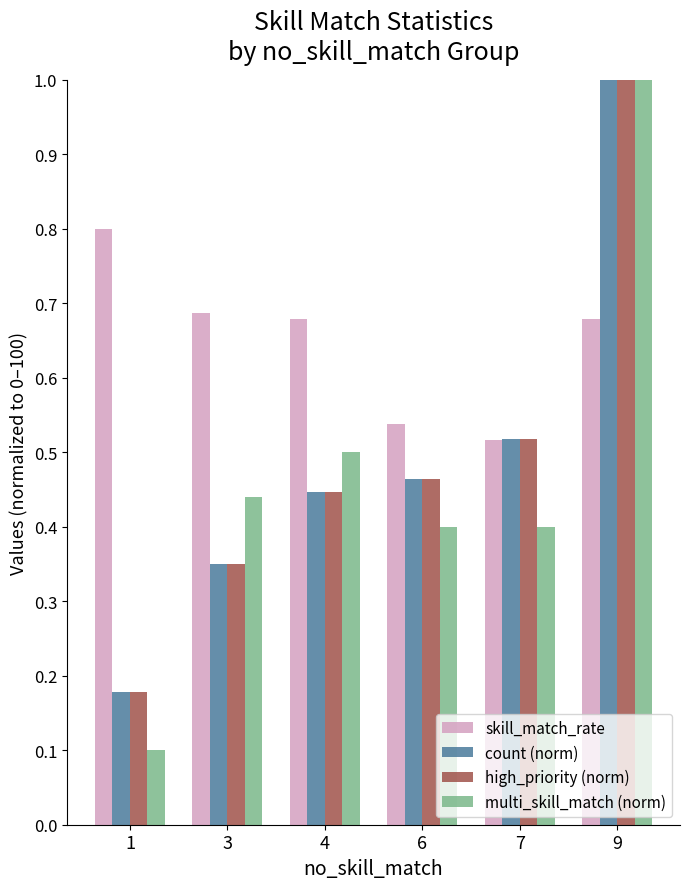

Which series has the largest total across all categories?

skill_match_rate